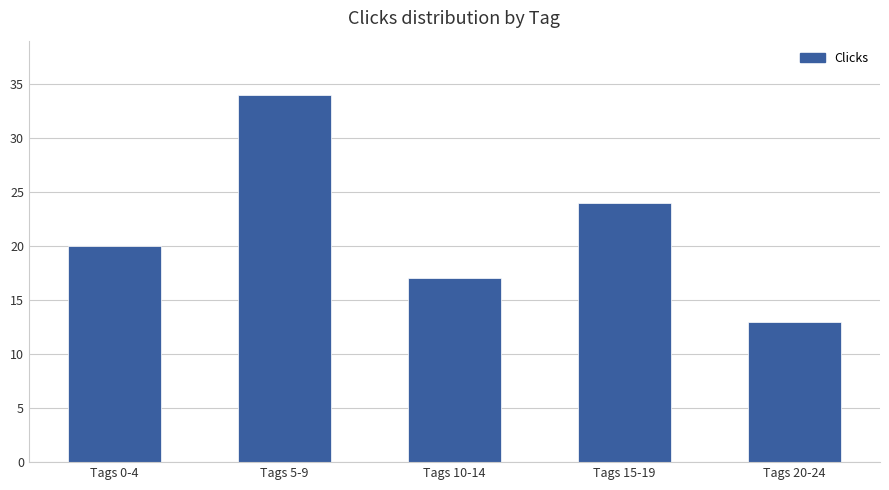

What is the change in value from Tags 0-4 to Tags 10-14?

-3